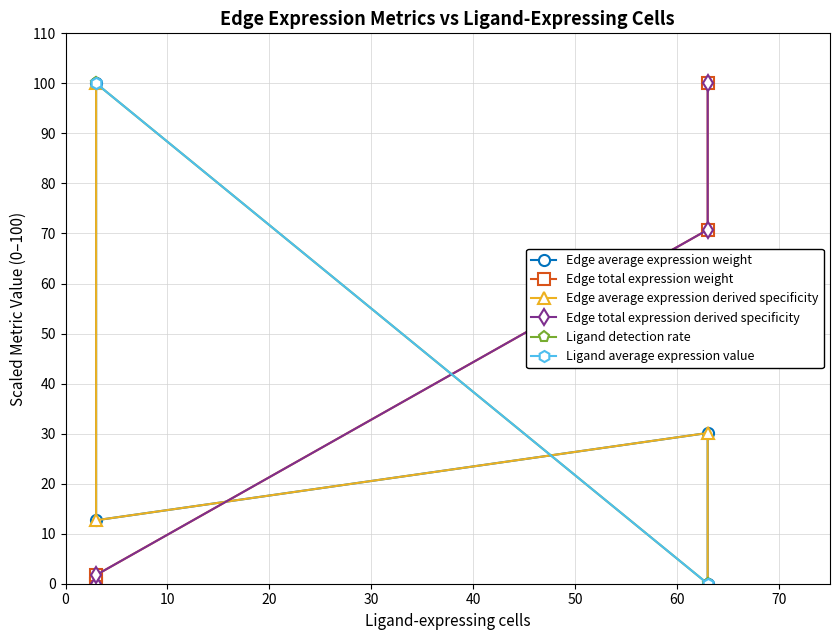

What is the spread (max minus min) of values at 20?

100.0